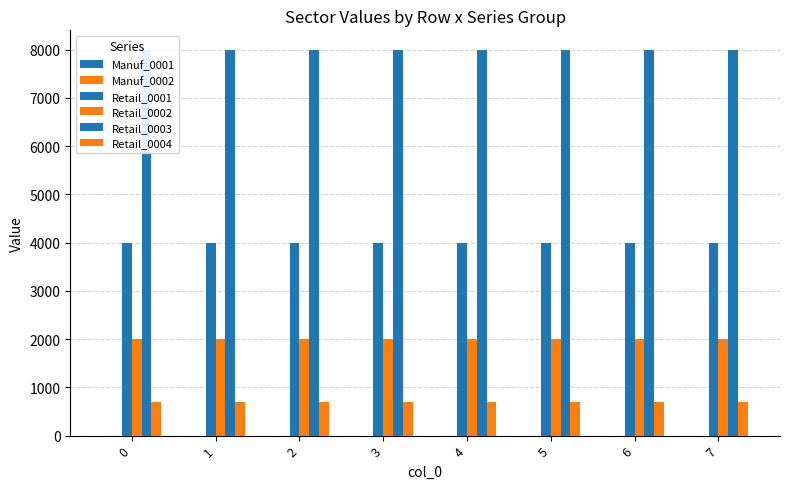

What is the minimum value for Retail_0001?

4000